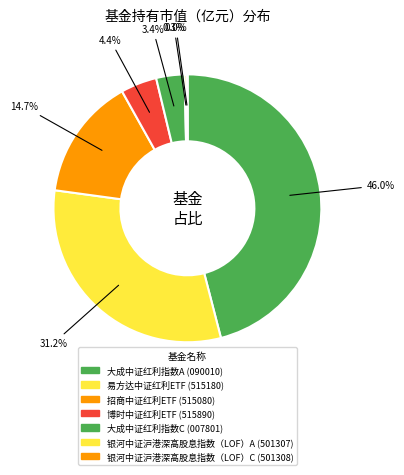

What is the largest slice in the pie chart?

大成中证红利指数A